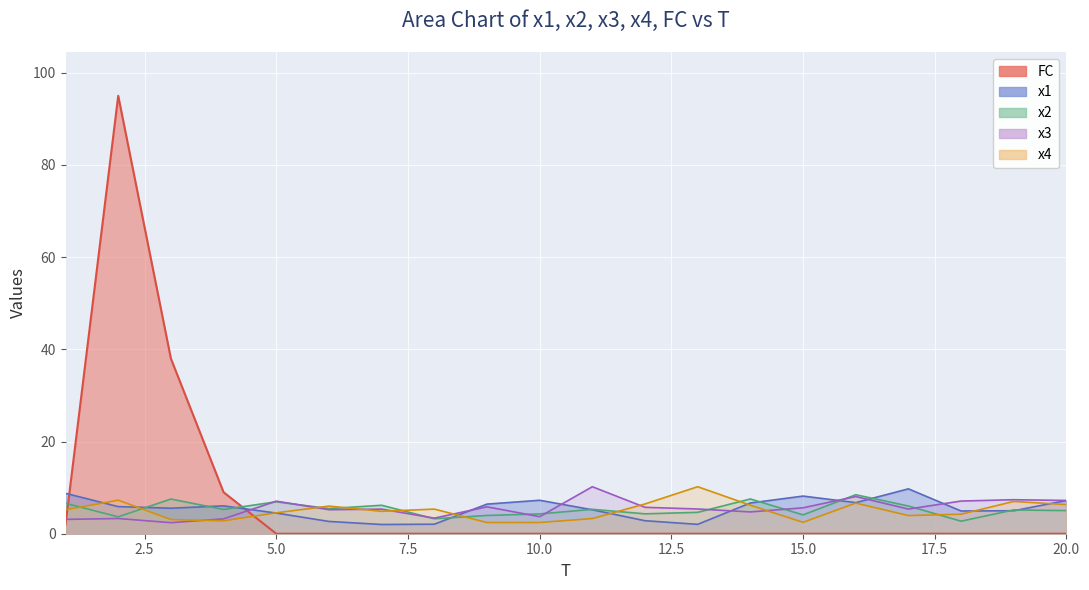

After their last crossing, which series has the higher values: x1 or x2?

x1